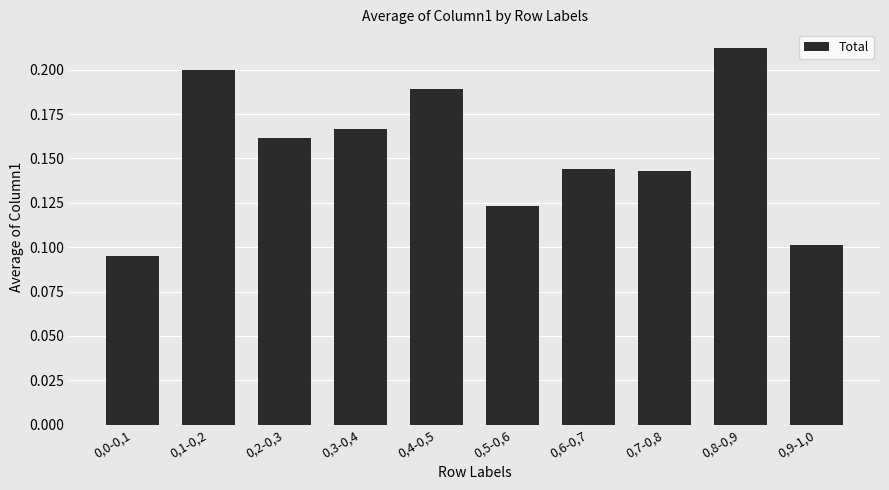

How many categories are shown in the chart?

10